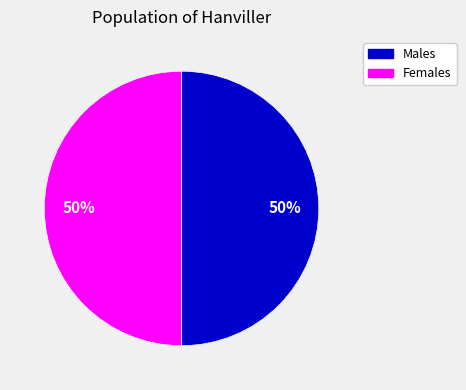

Count the number of slices in the pie.

2